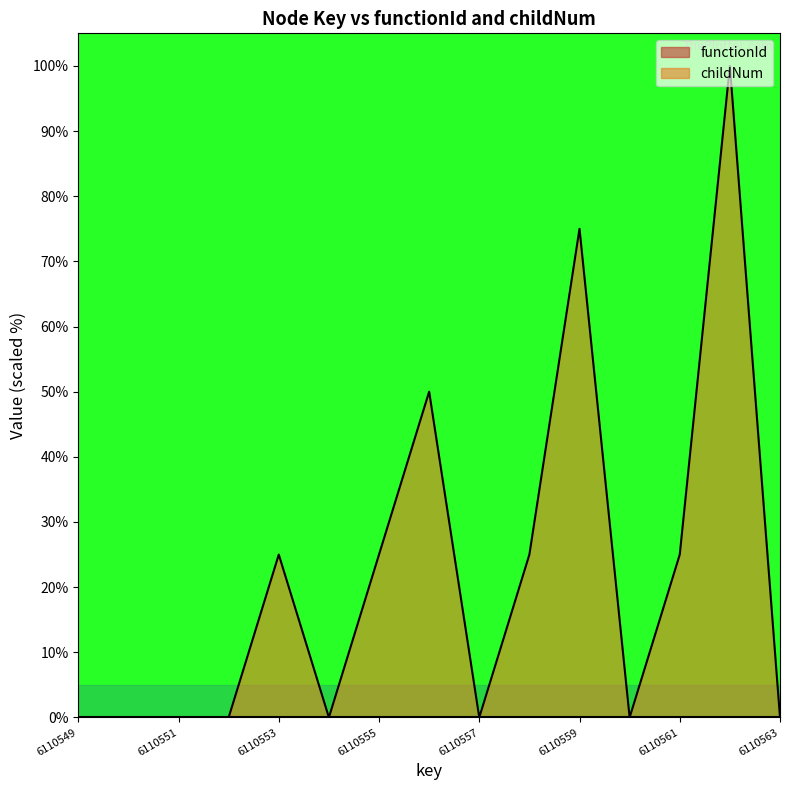

Which label corresponds to the smallest value in the chart?

6110549